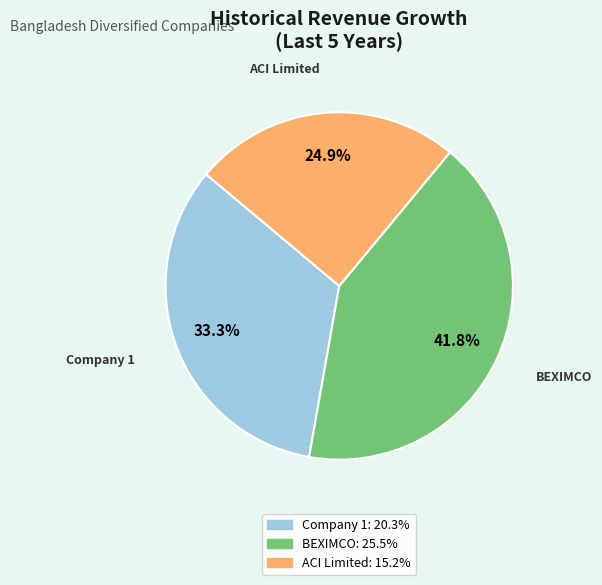

Is there any slice that represents more than half of the pie?

No